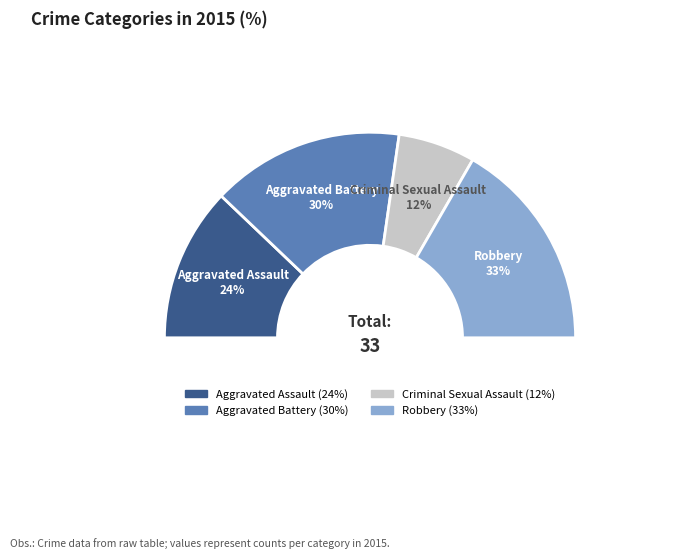

Rank the categories by value from highest to lowest.

Robbery, Aggravated Battery, Aggravated Assault, Criminal Sexual Assault